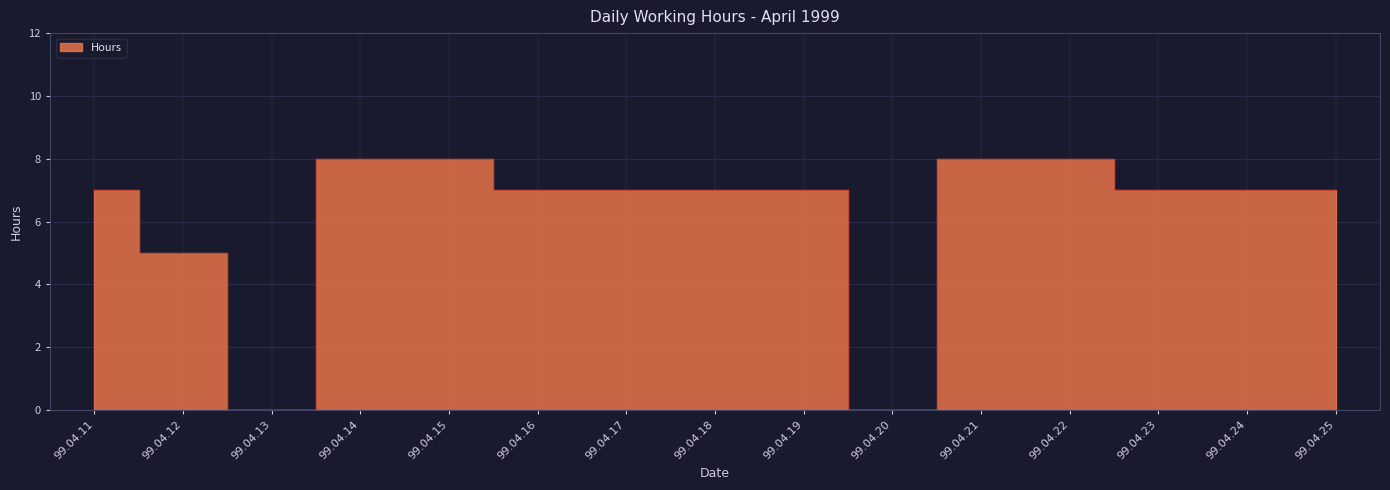

Is it true that the value at 99.04.24 is 7?

True